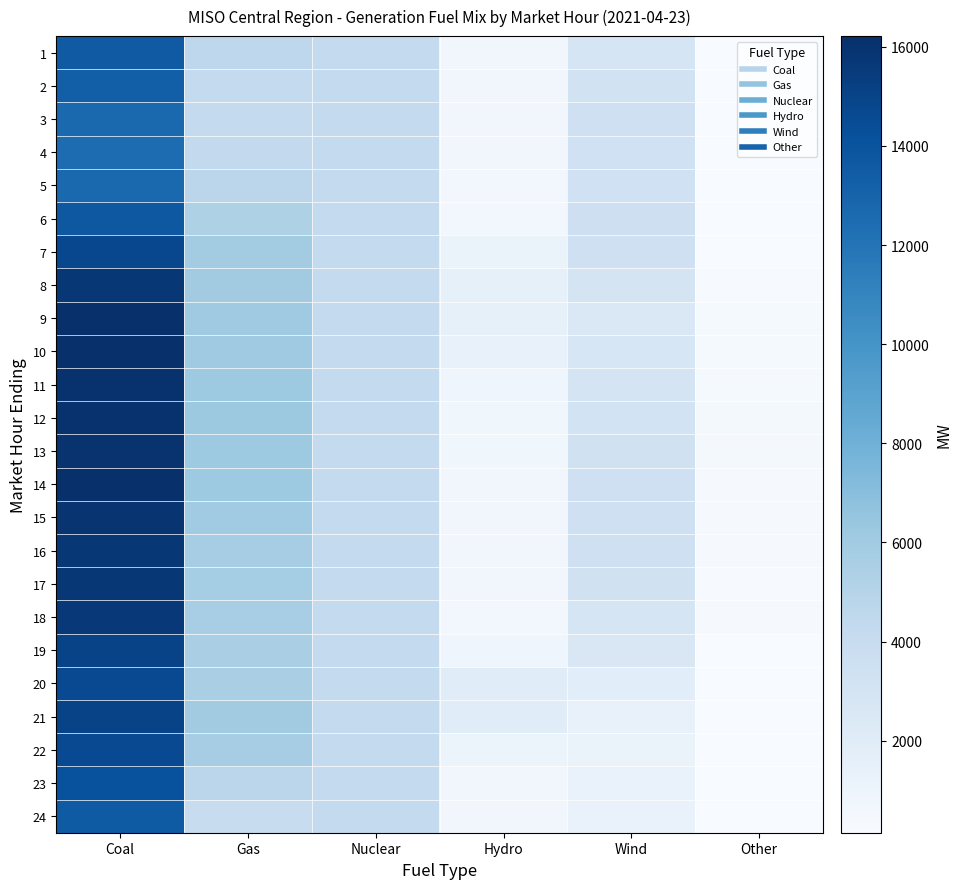

Rank the series by their maximum value, from lowest to highest.

4, 3, 5, 2, 24, 1, 6, 23, 22, 20, 7, 19, 21, 18, 17, 16, 8, 15, 13, 12, 11, 14, 9, 10